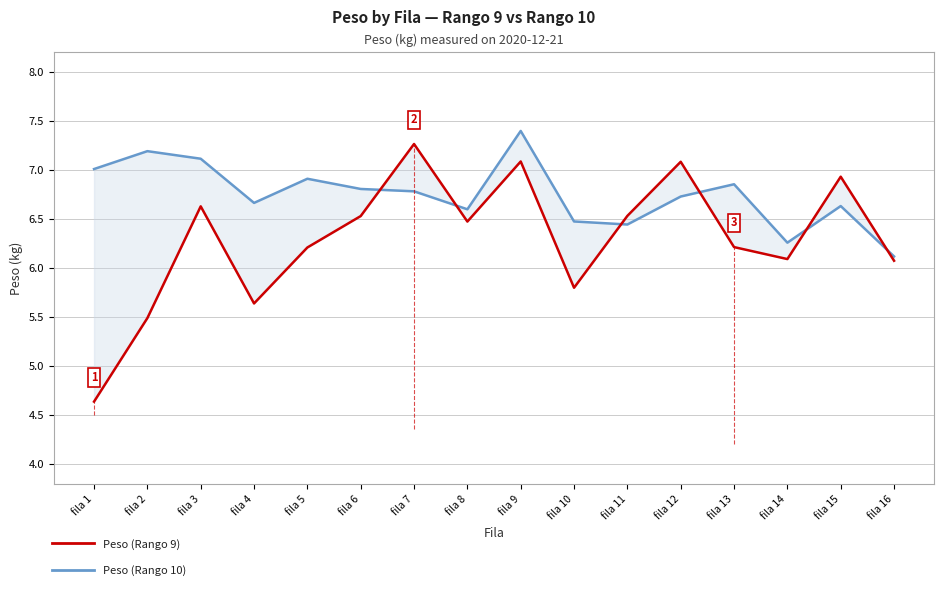

True or false: Peso (Rango 10) has a value of 4.3 at fila 7.

False